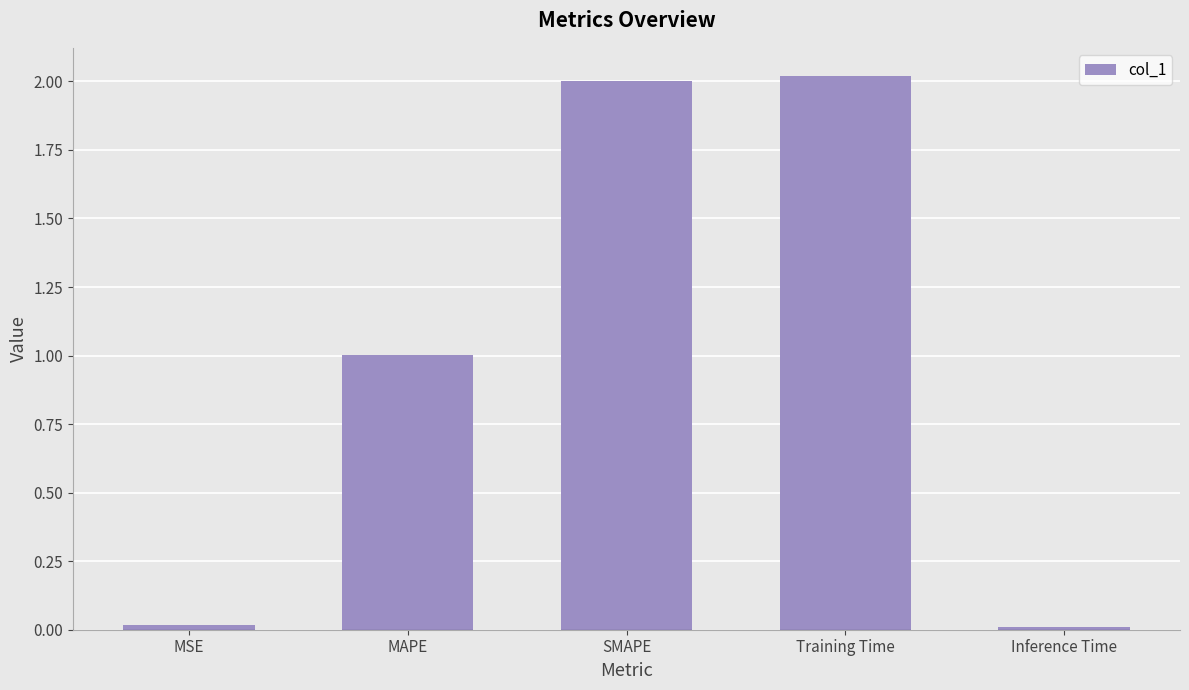

How many data points are less than 1?

2